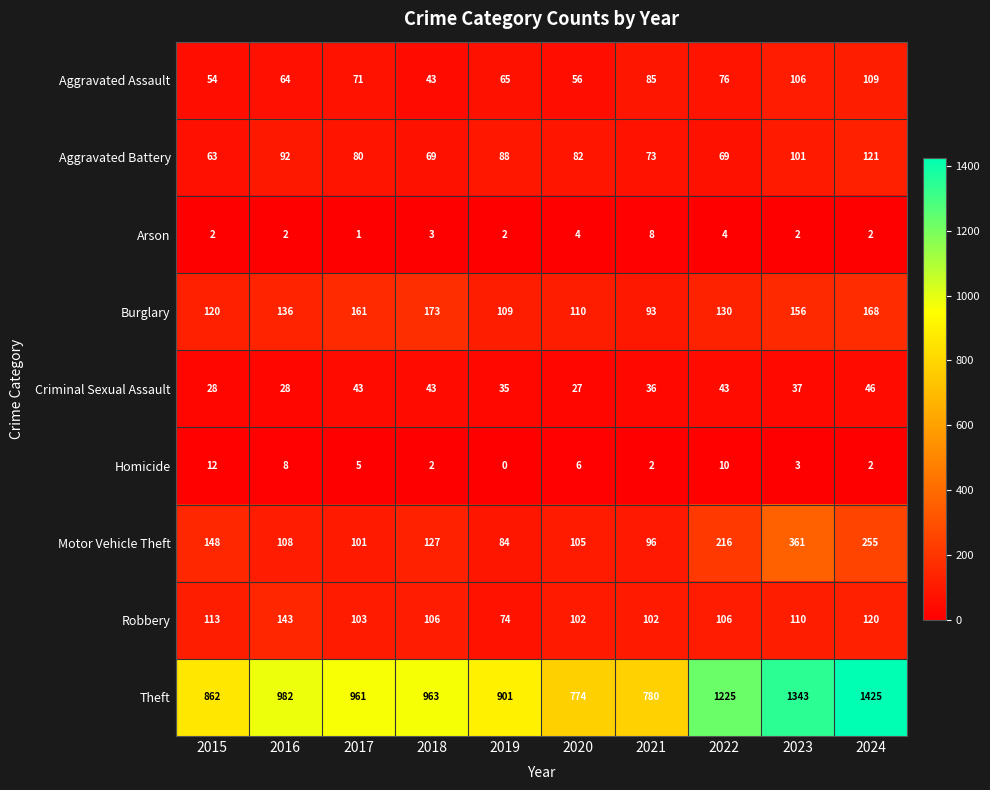

Which category has the lowest value across all series?

2019